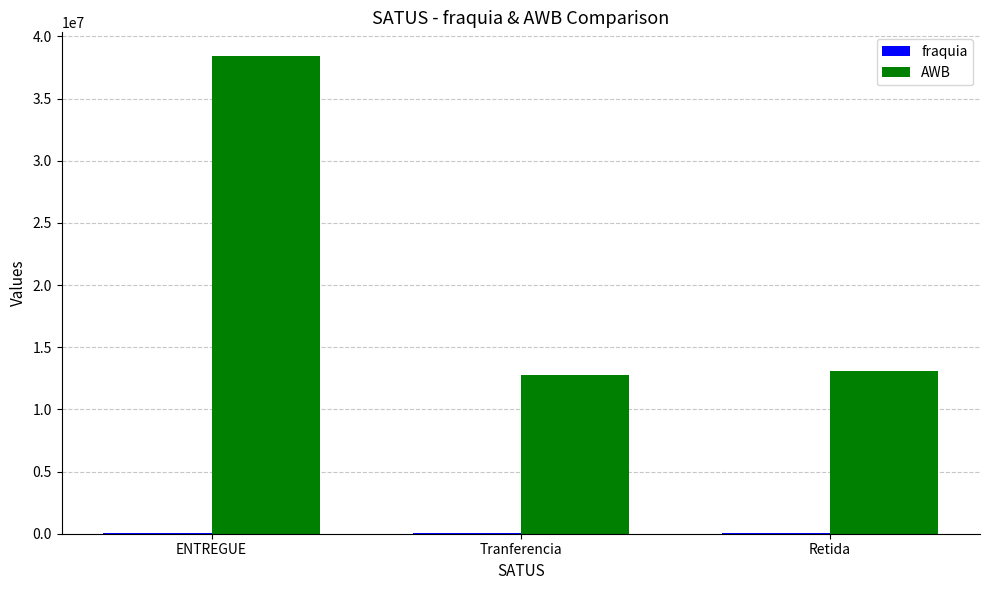

Does the chart contain stacked bars?

No